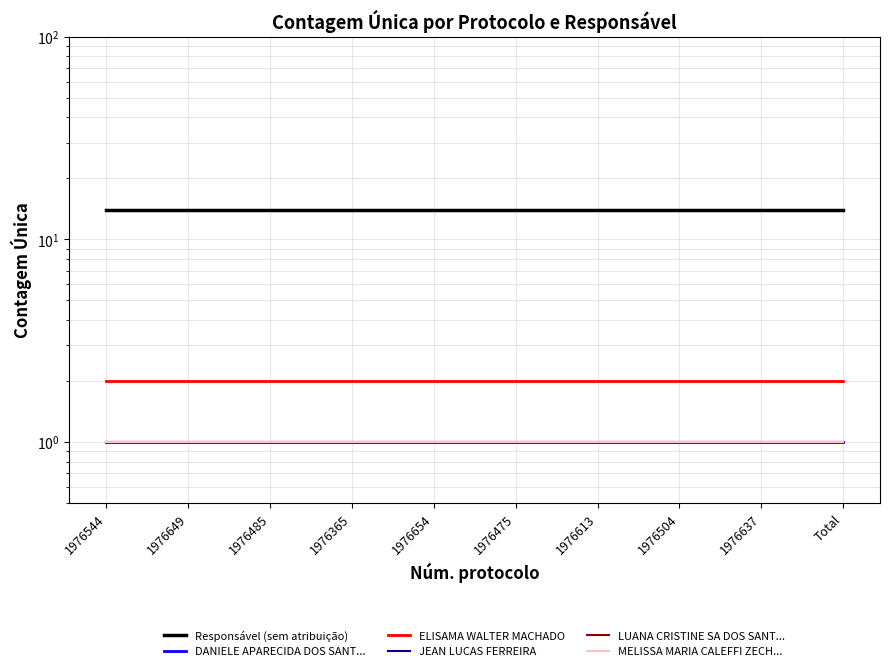

Is the value of ELISAMA WALTER MACHADO at 1976475 greater than the value of DANIELE APARECIDA DOS SANT... at 1976365?

Yes